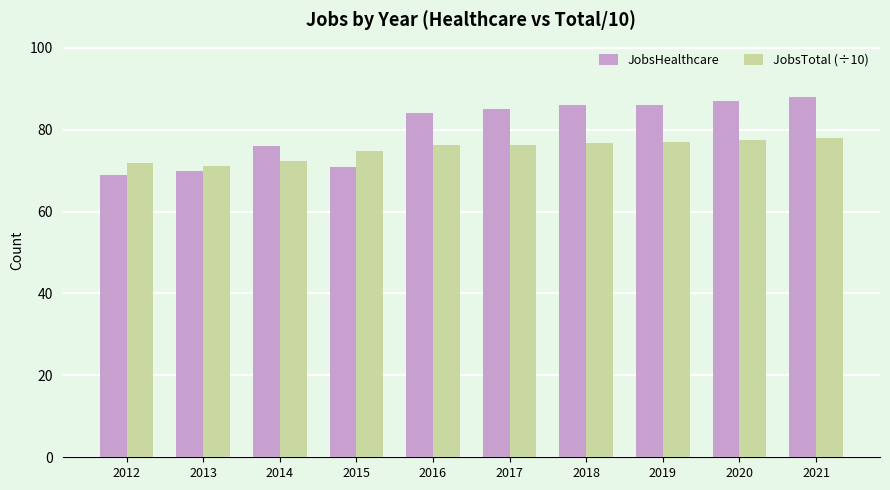

The JobsHealthcare series shows 76.0 at 2014. True or false?

True